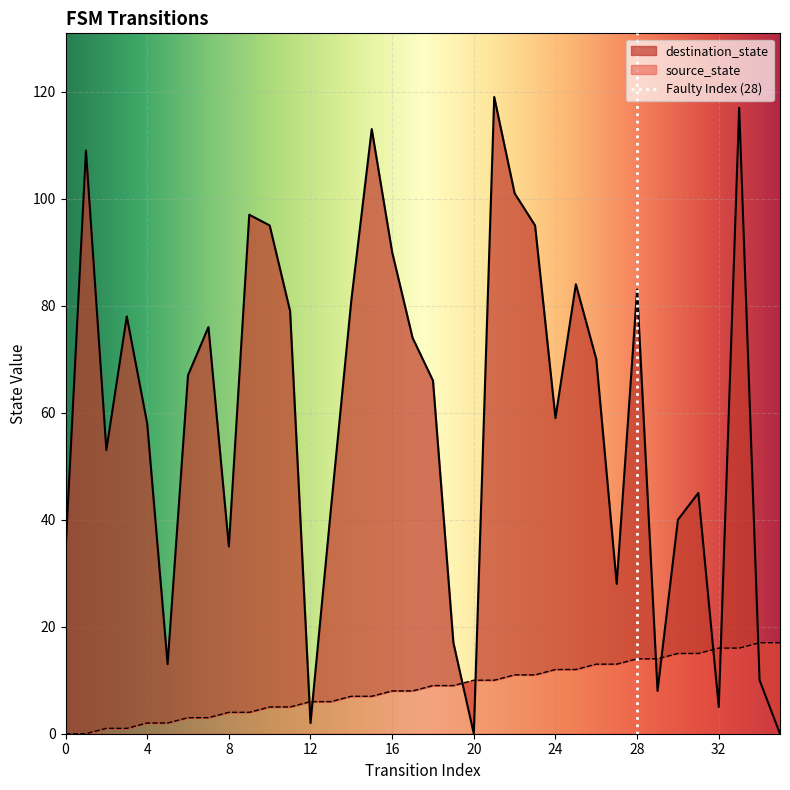

The value of destination_state at 24 is 85. True or false?

False